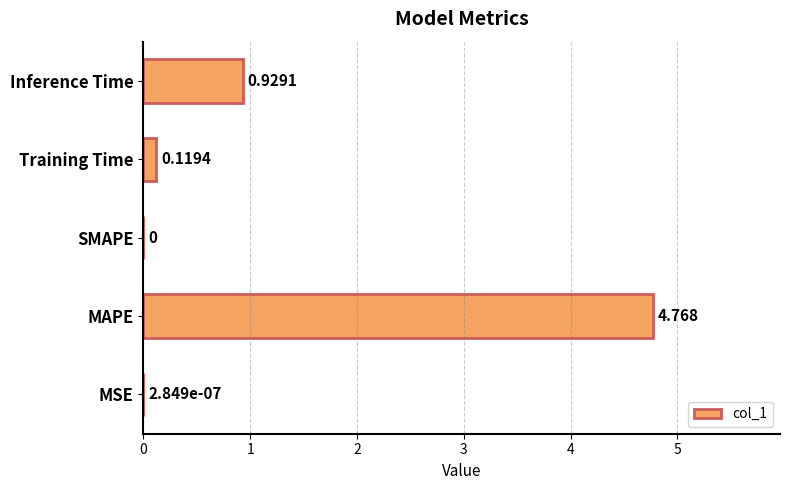

At which label is the value closest to 2?

Inference Time